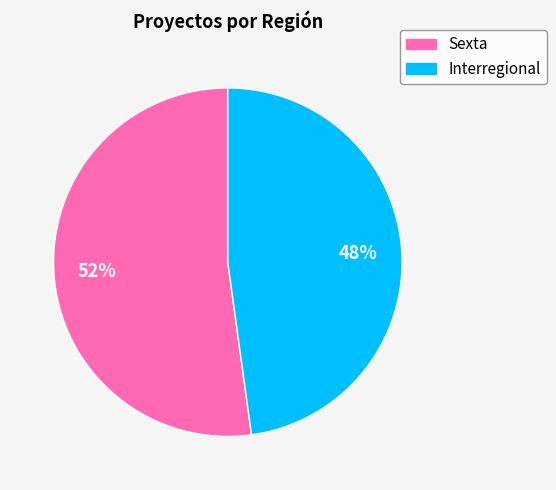

Is the sum of Interregional and Sexta greater than half?

Yes